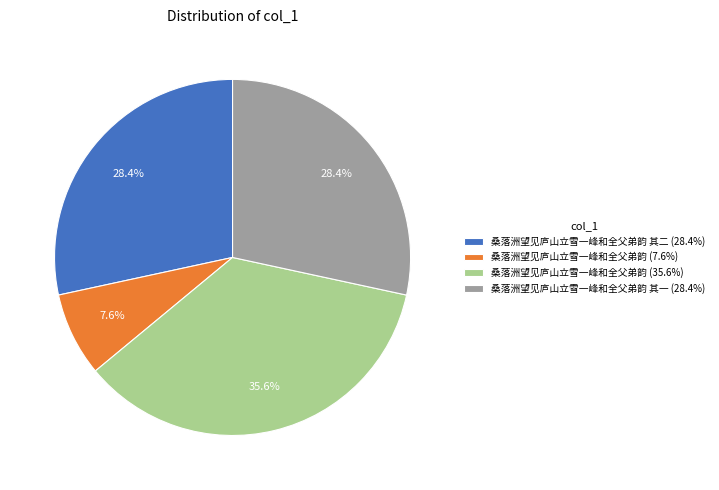

Is there a majority slice in this chart?

No